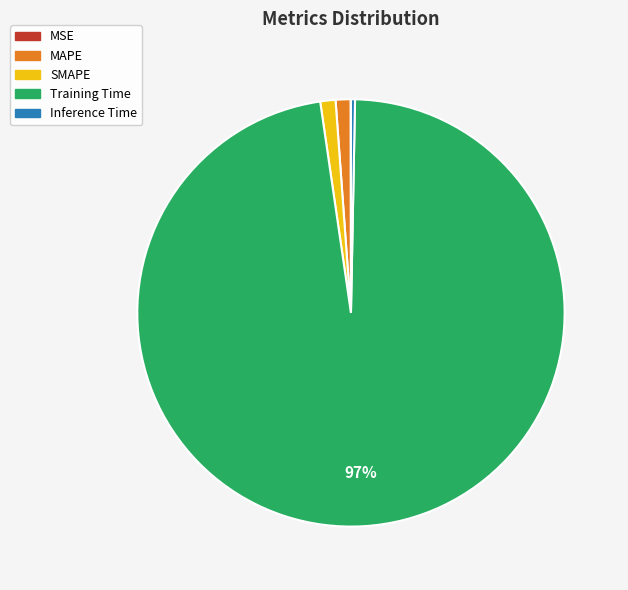

The Training Time slice represents 97% of the pie. True or false?

True